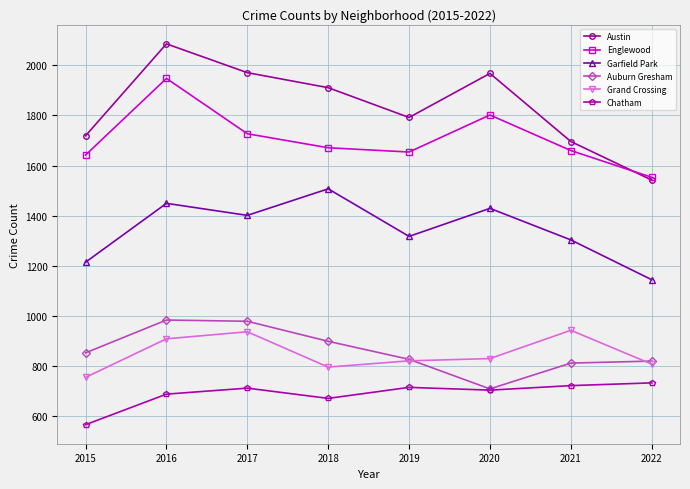

The value of Grand Crossing at 2019 is 820. True or false?

True